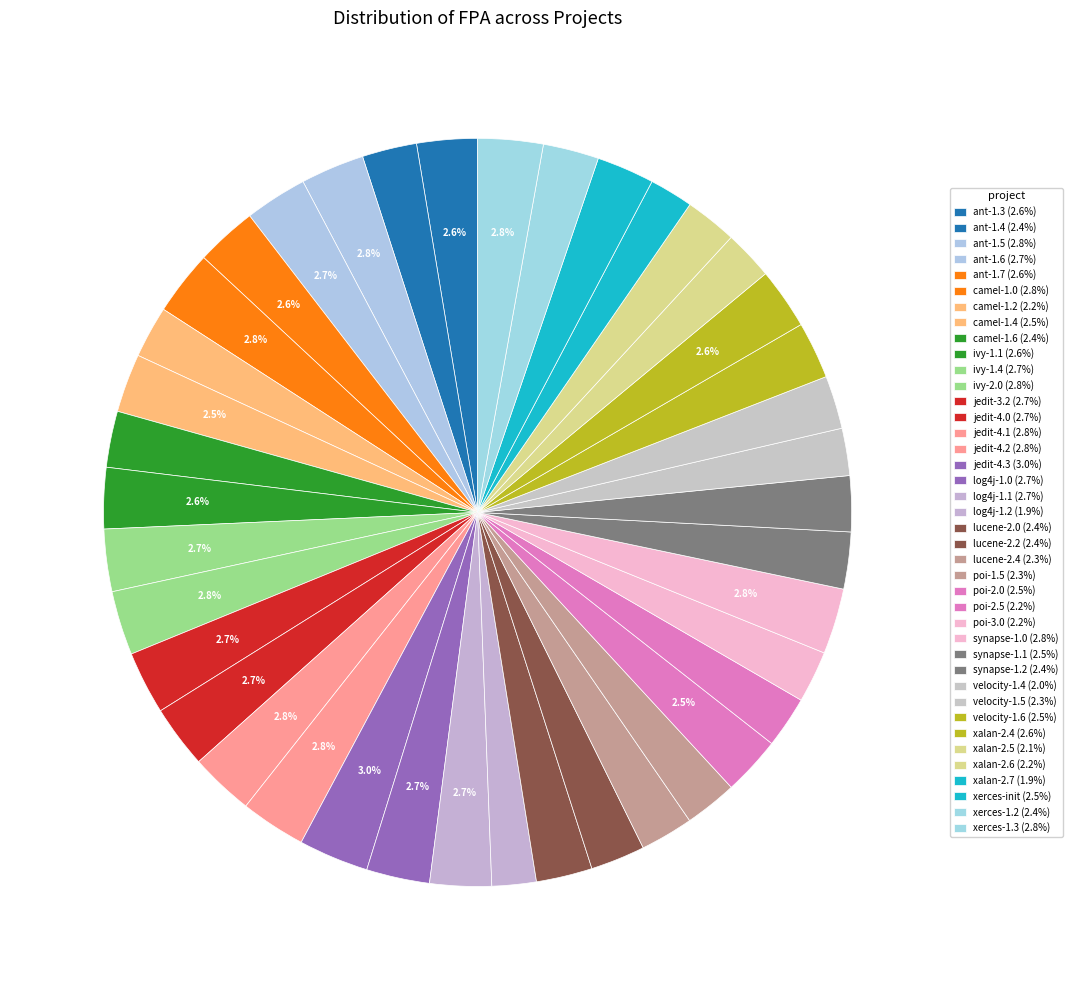

Count the number of slices in the pie.

40